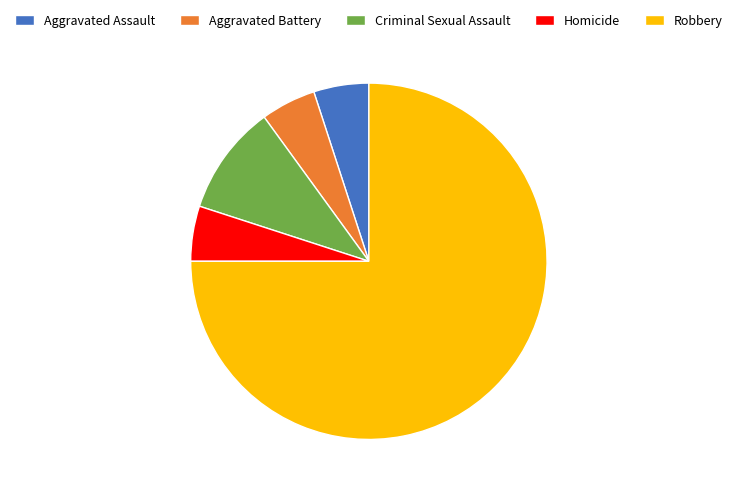

Do Homicide and Aggravated Battery together represent more than half of the pie?

No